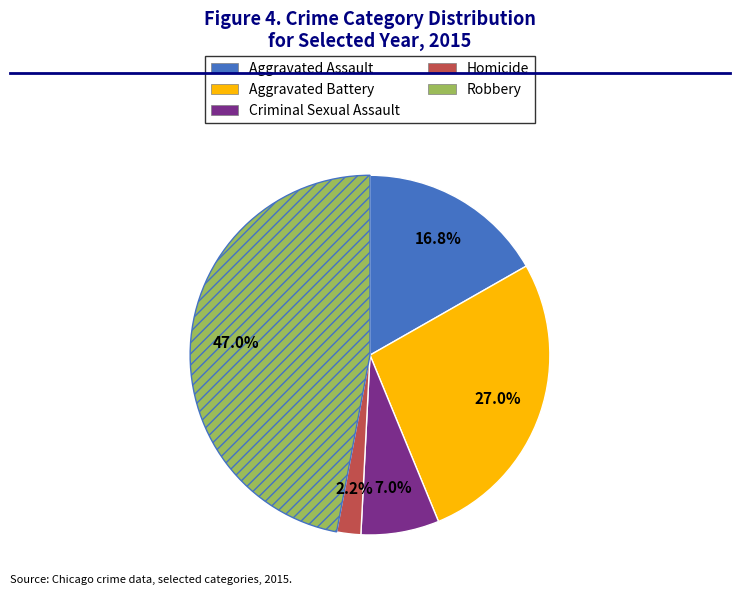

Rank the categories by value from lowest to highest.

Homicide, Criminal Sexual Assault, Aggravated Assault, Aggravated Battery, Robbery